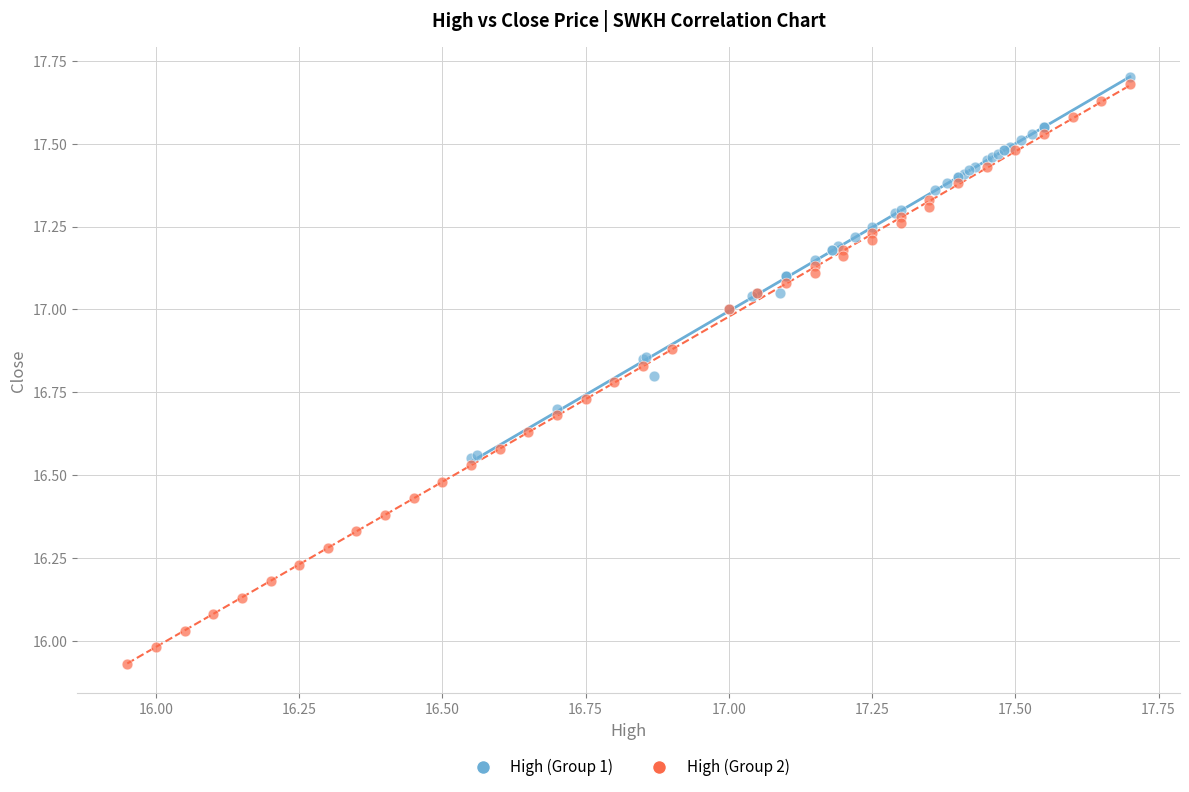

Which series contains the highest Y value?

High (Group 1)